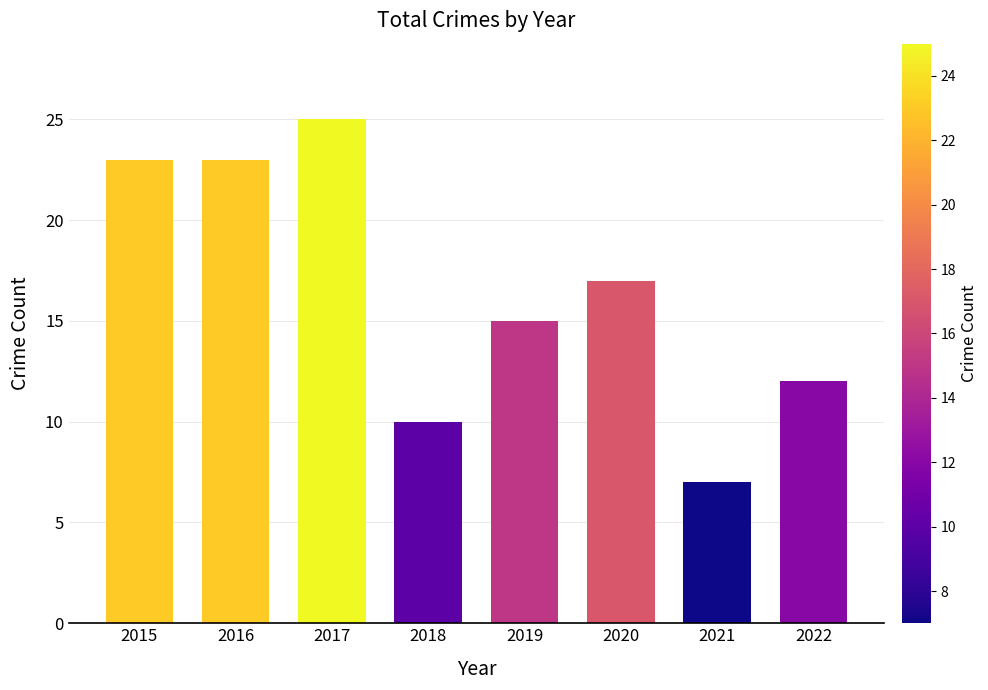

True or false: the data shows 17 at 2020.

True